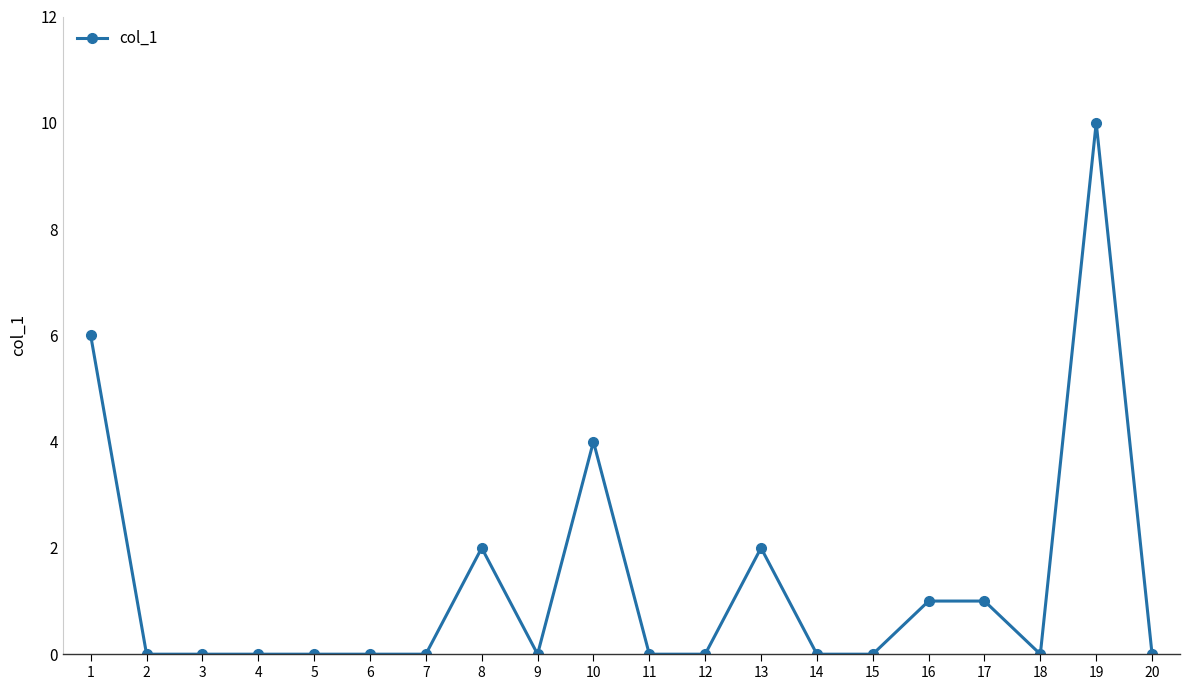

The value at 7 is 4. True or false?

False